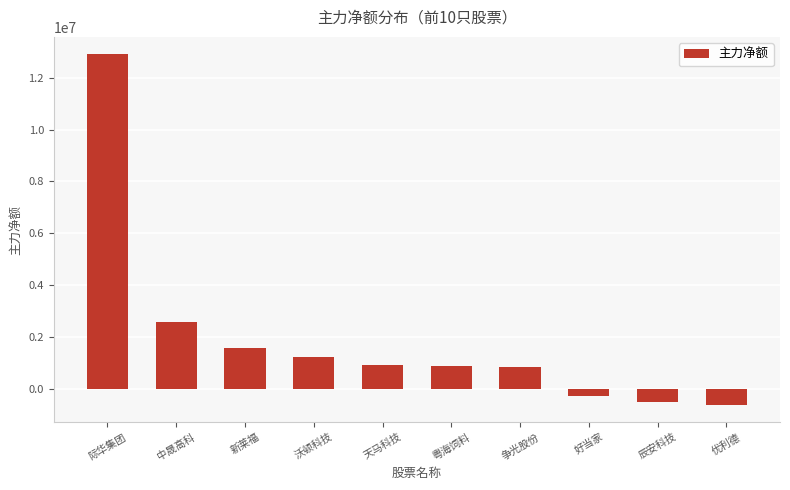

What is the value of the 5th bar from the left?

923958